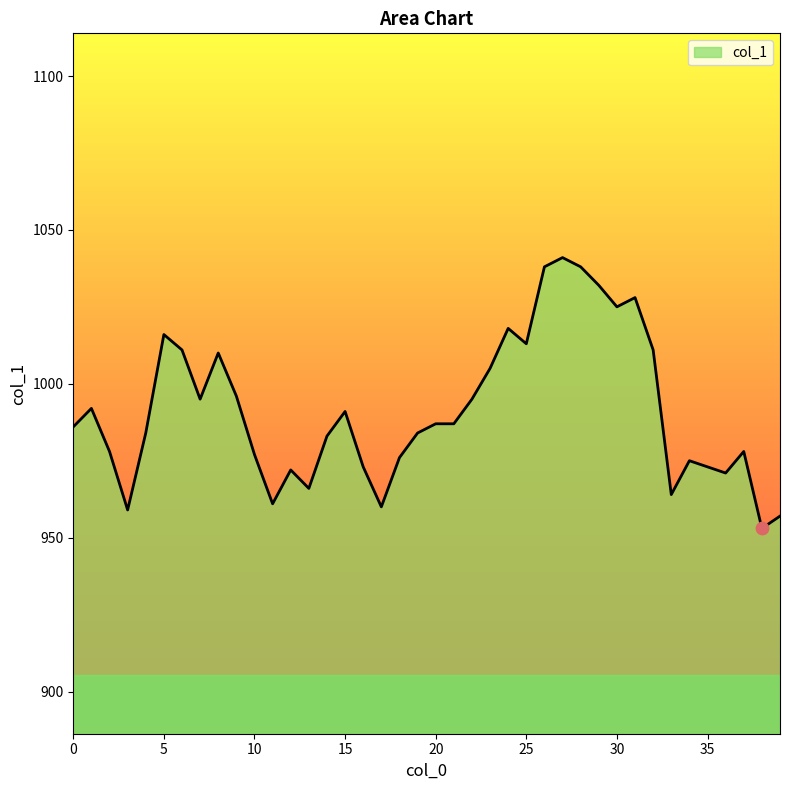

What is the difference between the maximum and minimum values?

88